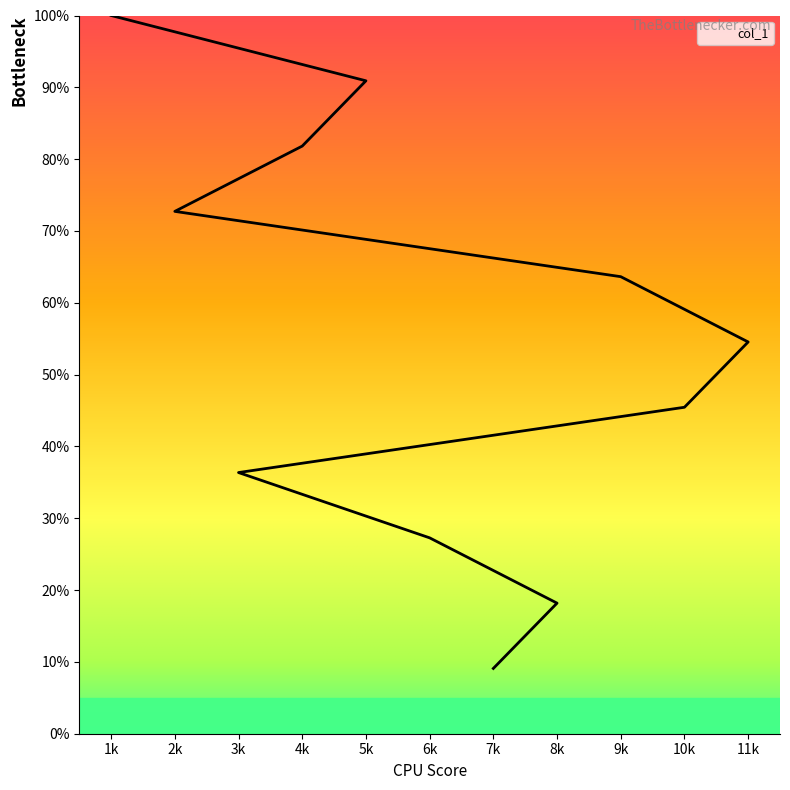

Reading left to right, what are all the values shown in this chart?

1k=100.0	2k=72.7	3k=36.4	4k=81.8	5k=90.9	6k=27.3	7k=9.1	8k=18.2	9k=63.6	10k=45.5	11k=54.5